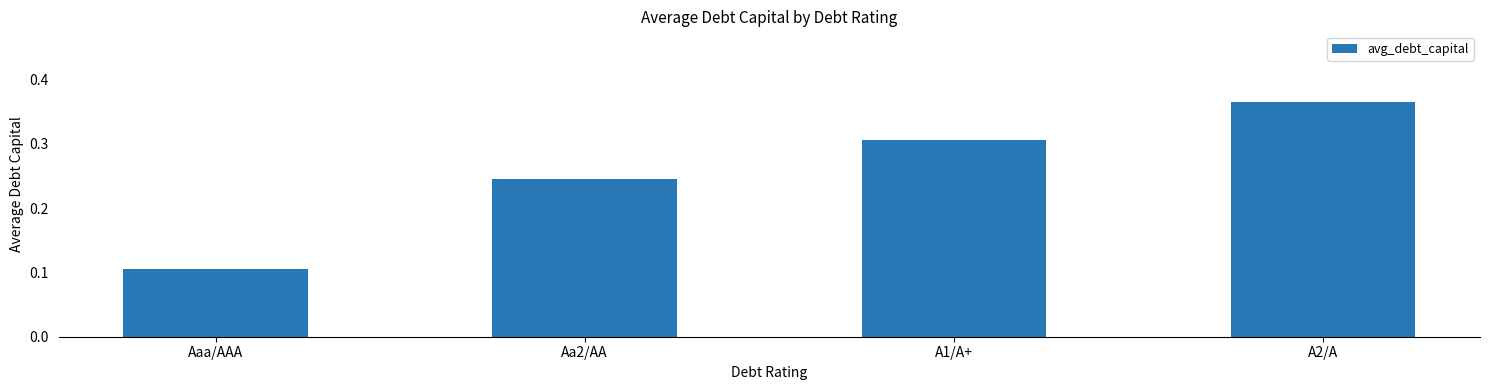

At which label is the value closest to 0?

Aaa/AAA